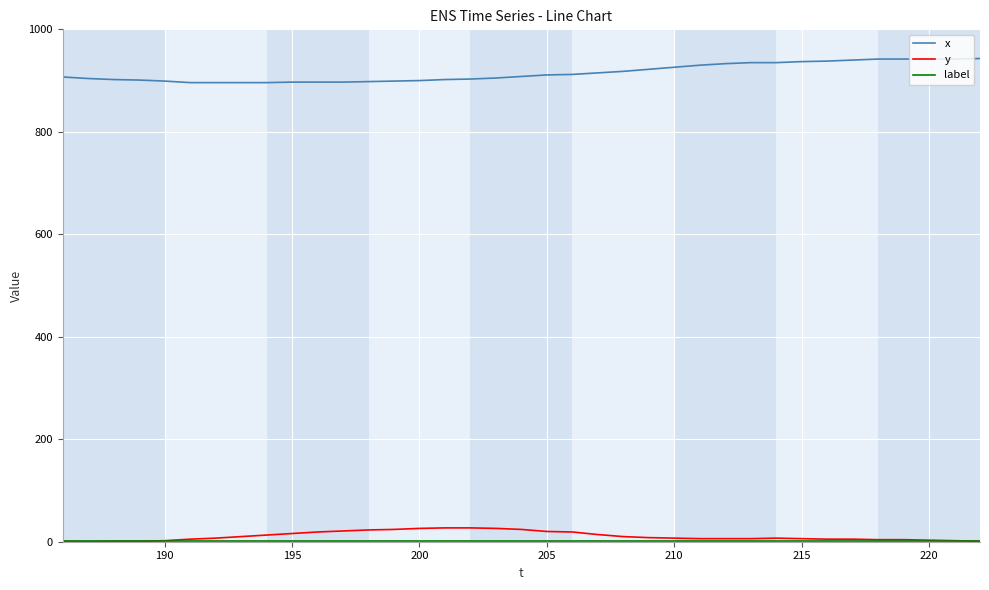

True or false: y and x cross at least once.

False